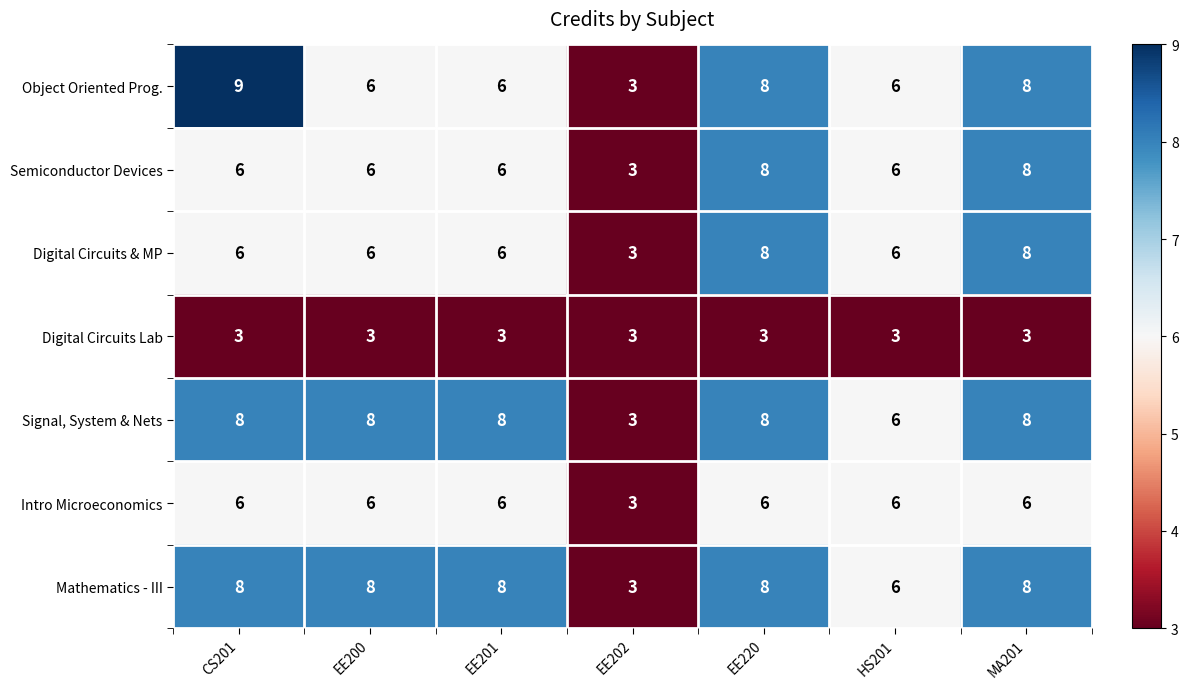

What value does the Digital Circuits Lab series have at EE220?

3